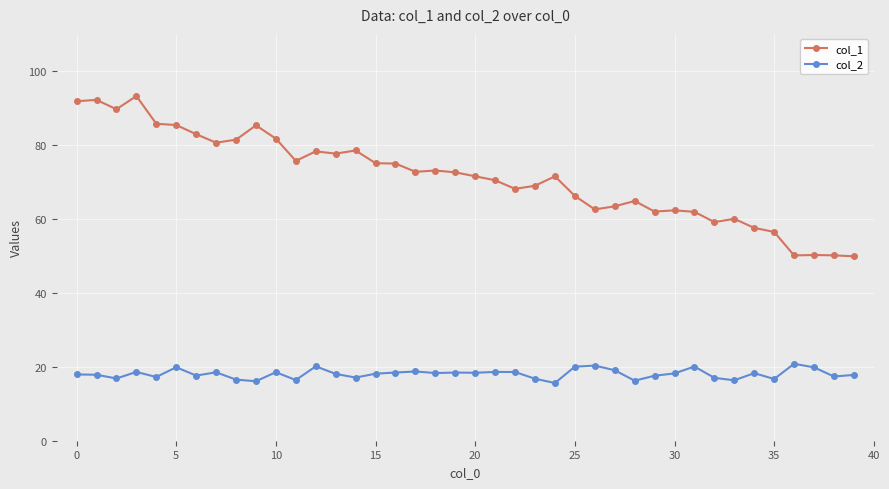

At how many categories does at least one series exceed 39?

40